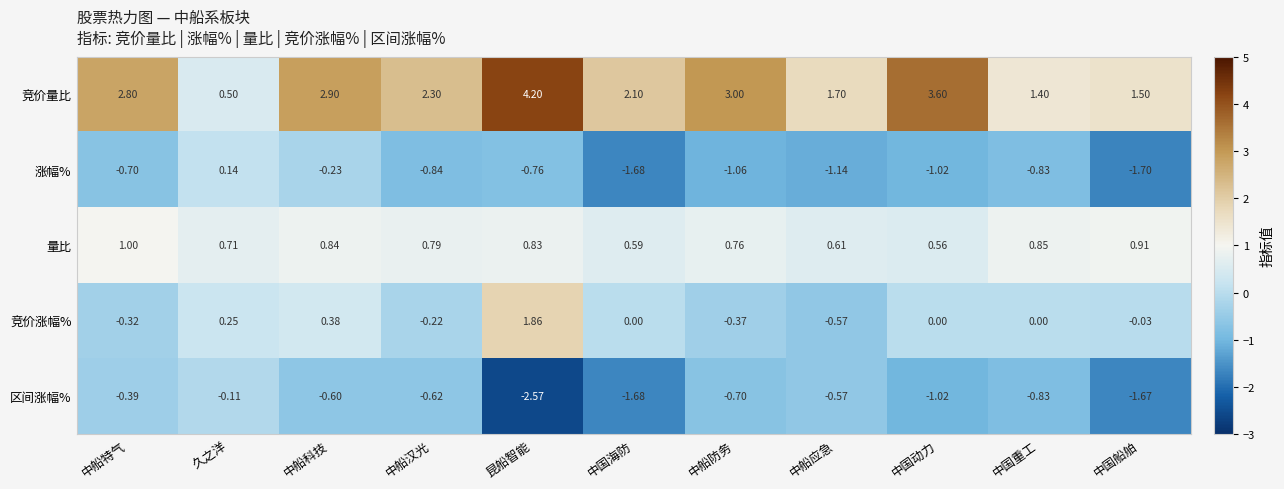

At which category is the sum across all series the highest?

昆船智能